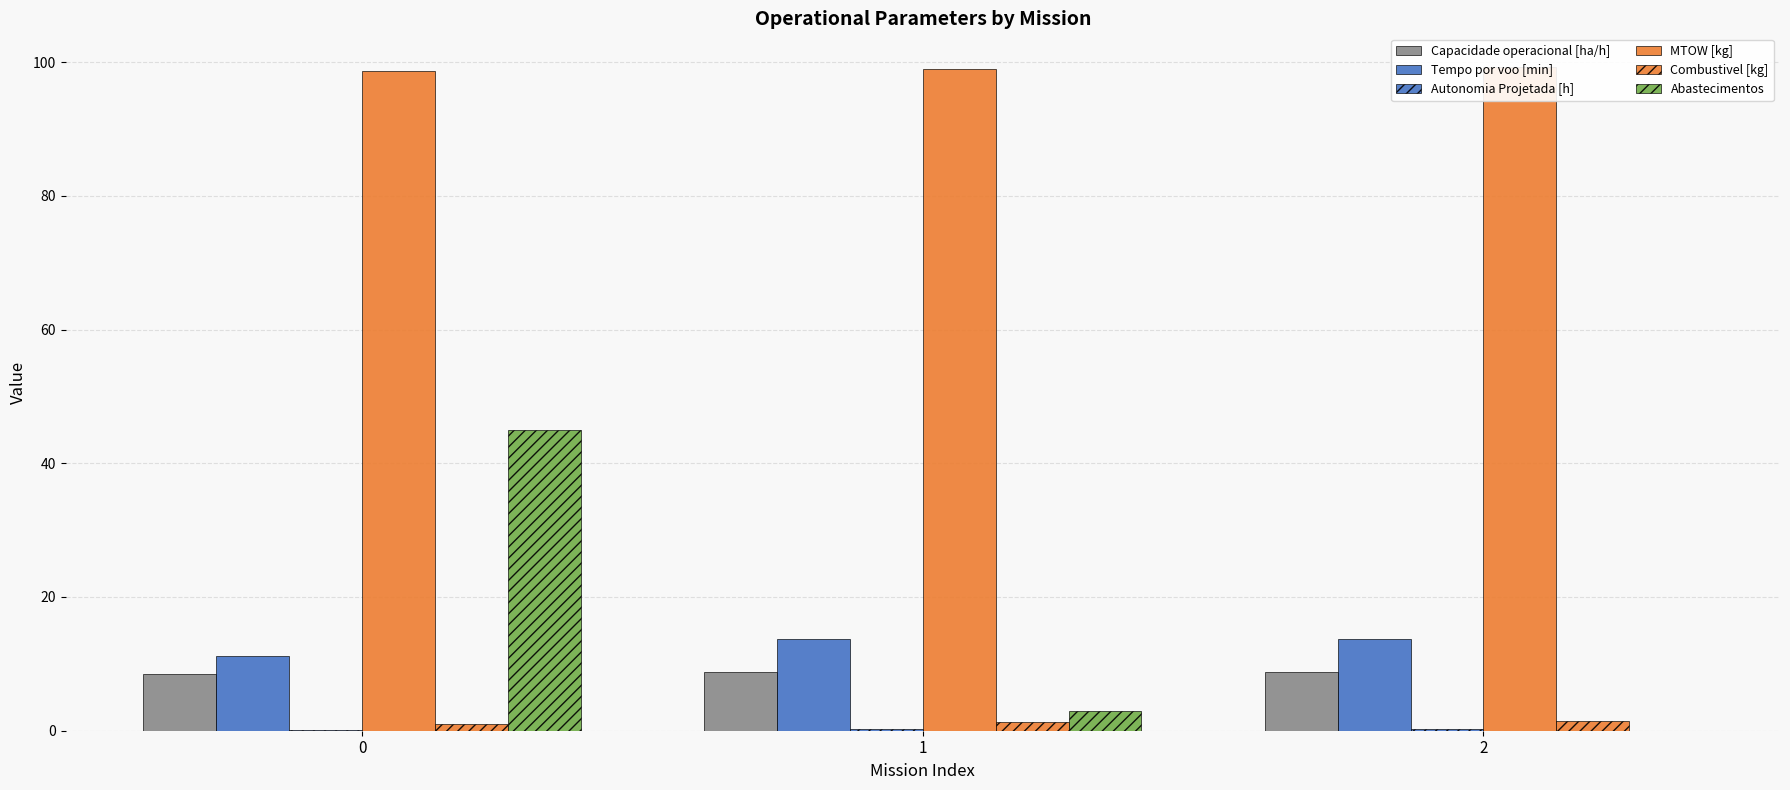

Where is MTOW [kg] nearest to the value 99?

1